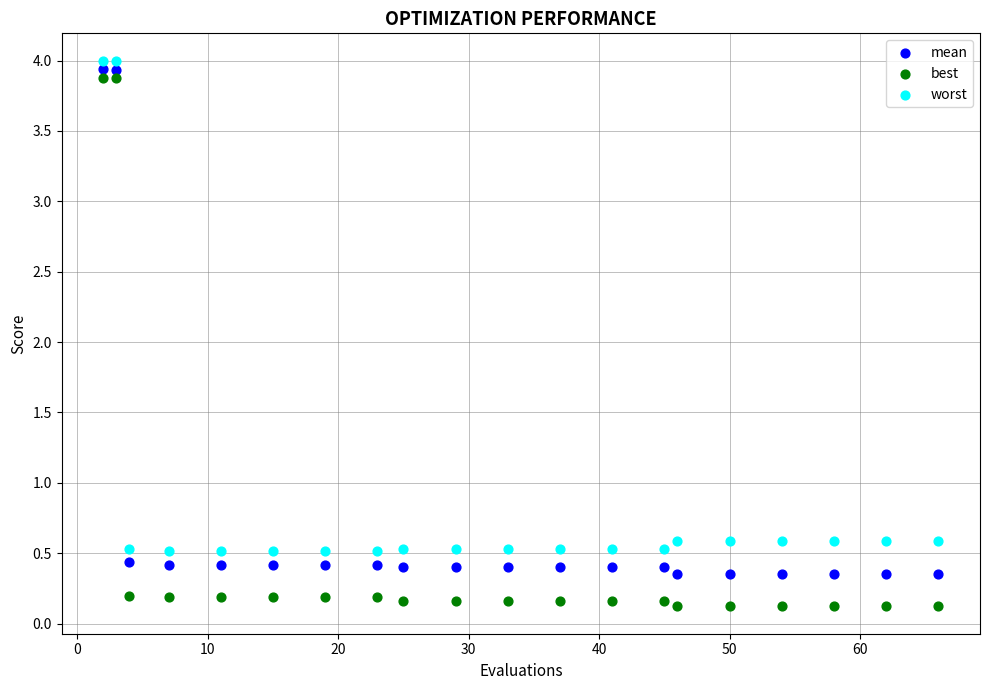

Which series contains the lowest Y value?

best